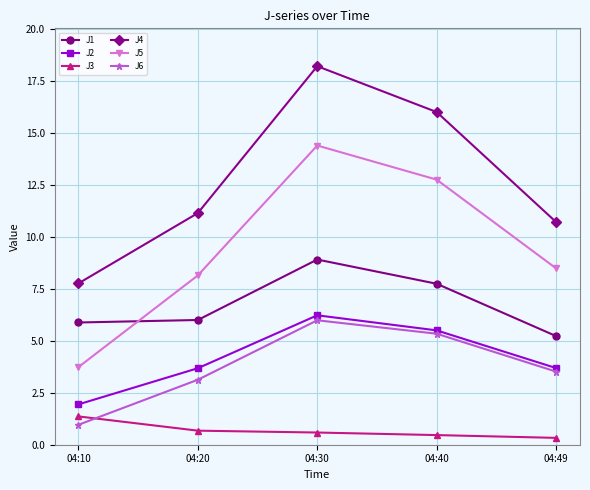

What is the value of the J6 point at the 1st from the left?

1.0